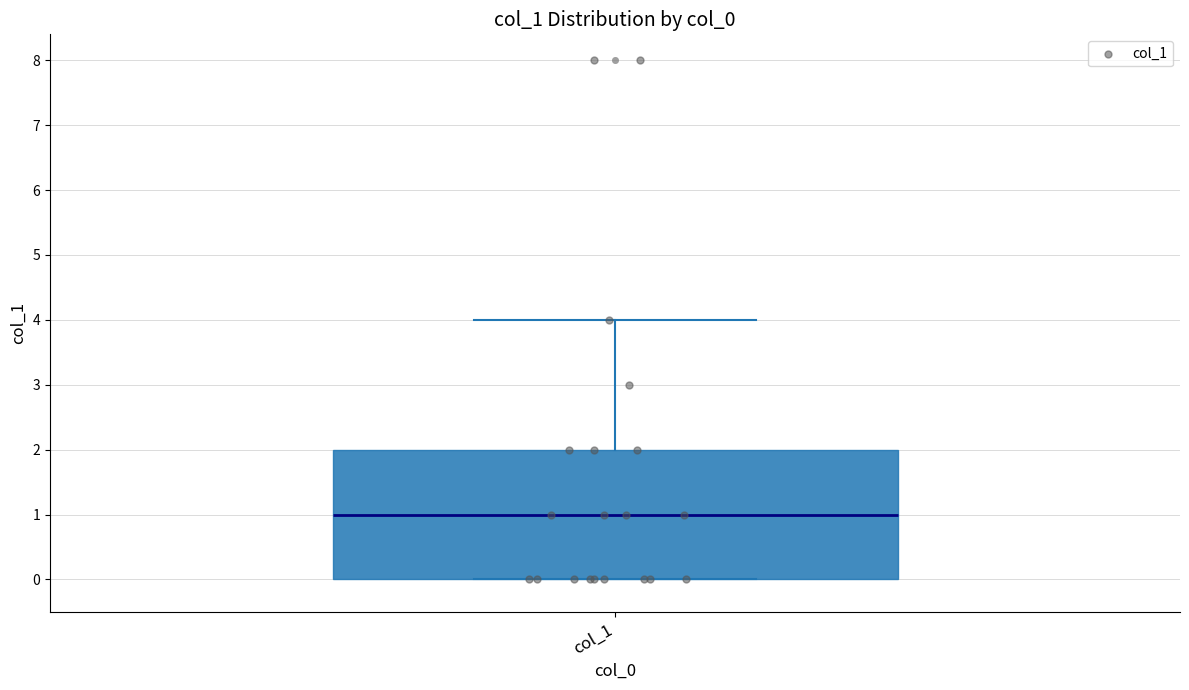

Where does the upper whisker of the box for col_1 end on the y-axis? The values are not printed on the chart, so give them approximately, as read against the axis.

4